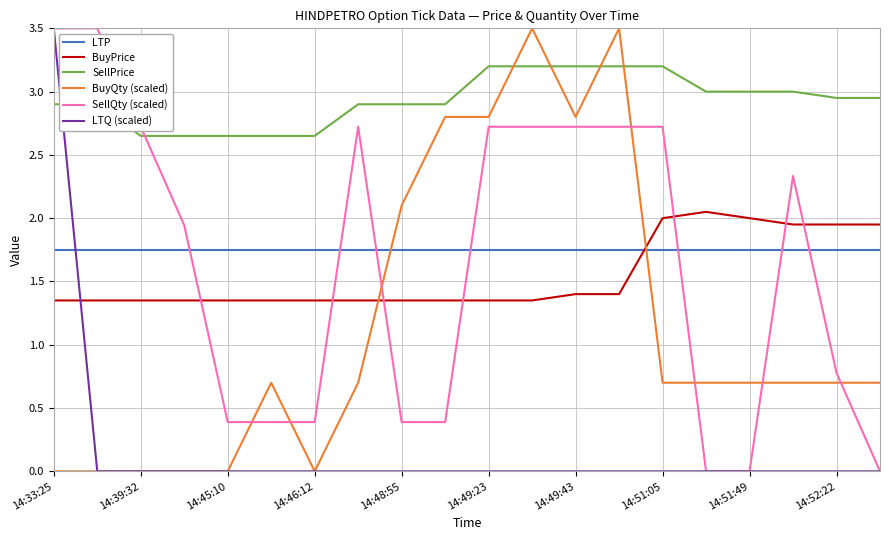

How many times do LTP and BuyPrice cross each other?

1